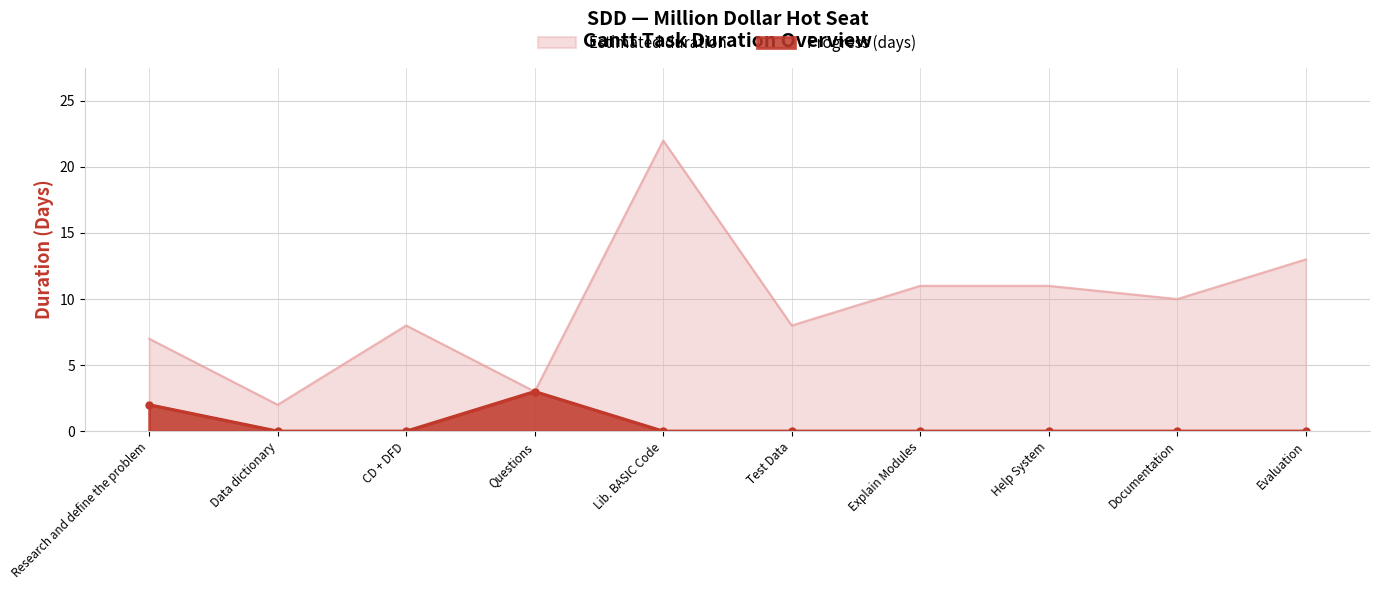

What is the difference between the maximum and minimum values in the Estimated duration series?

20